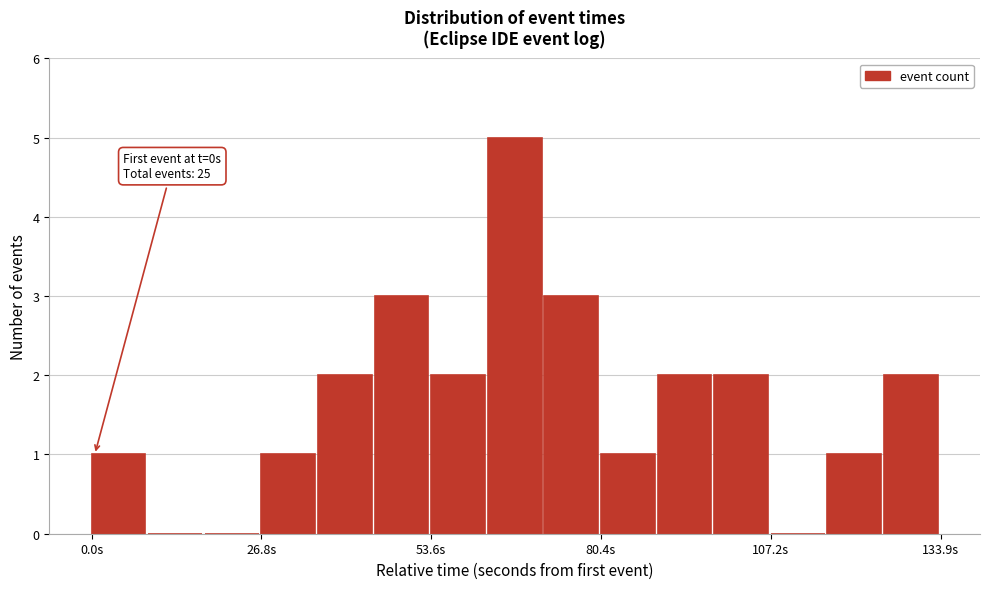

Around what value on the x-axis is the tallest bar? Give the approximate position of its centre, as read against the axis.

65